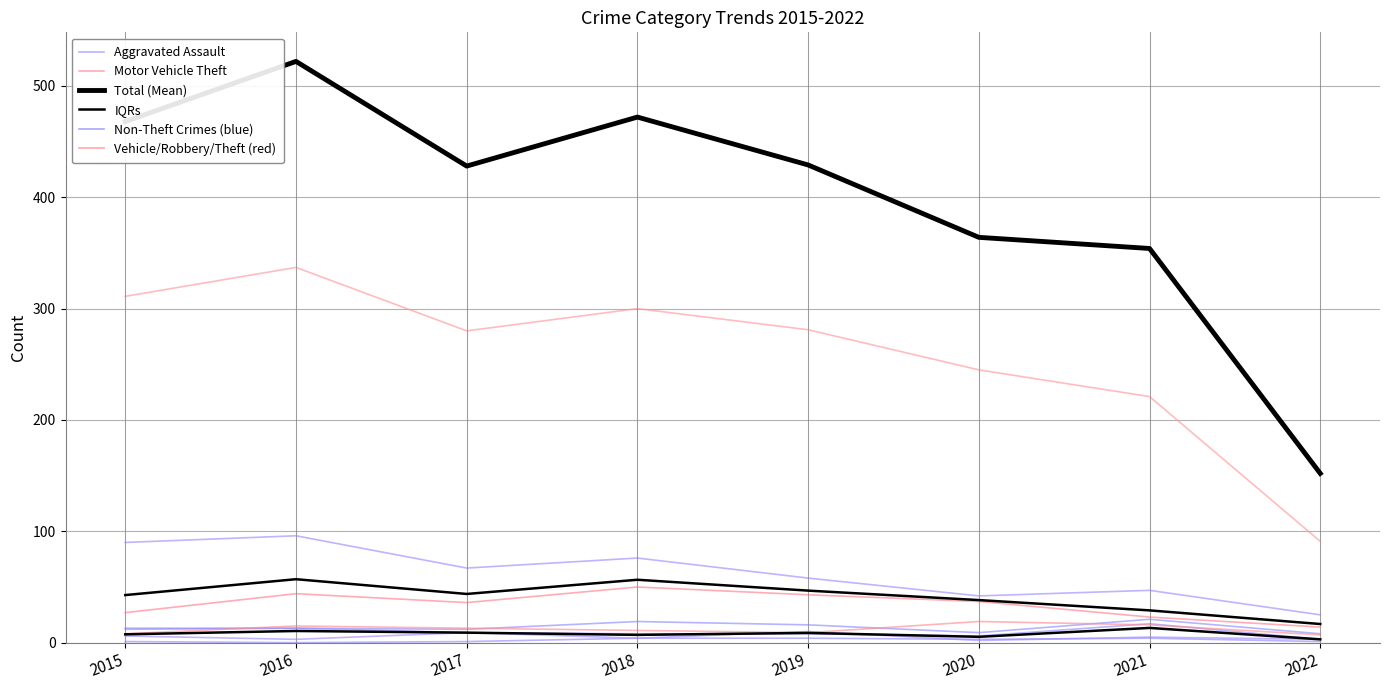

What is the difference between the maximum and second lowest values in the Motor Vehicle Theft series?

27.0